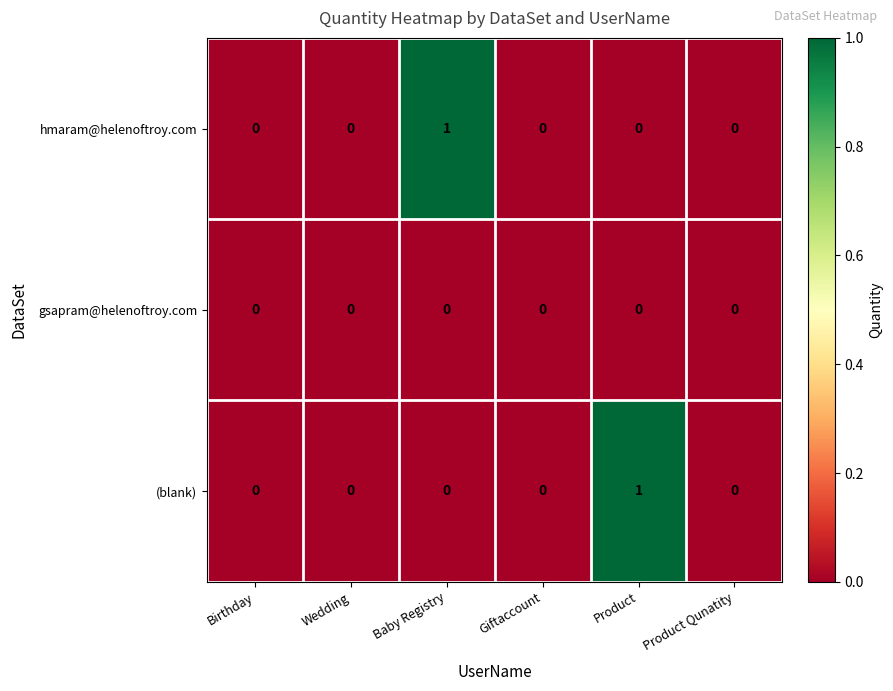

How many data points does each series have?

6